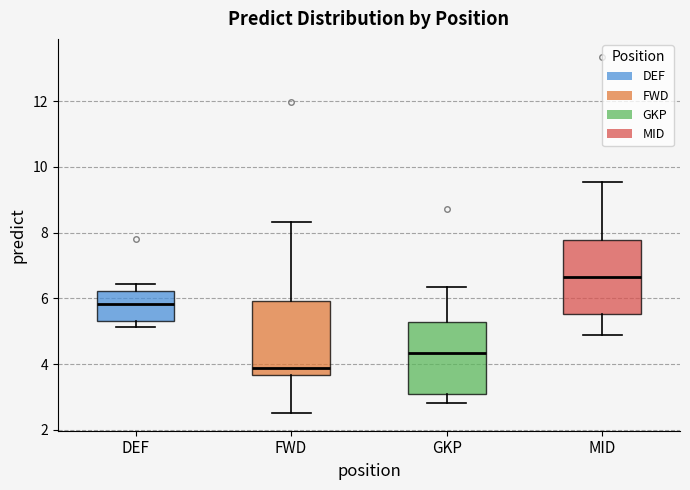

Reading left to right, transcribe this box plot: for each box, give where its median line is, the range the box spans, and where its two whiskers end, as read against the y-axis. The values are not printed on the chart, so give them approximately, as read against the axis.

DEF: median 5.8, box 5.4 to 6.2, whiskers 5.2 to 6.4
FWD: median 3.8, box 3.6 to 6.0, whiskers 2.6 to 8.4
GKP: median 4.4, box 3.0 to 5.2, whiskers 2.8 to 6.4
MID: median 6.6, box 5.6 to 7.8, whiskers 4.8 to 9.6